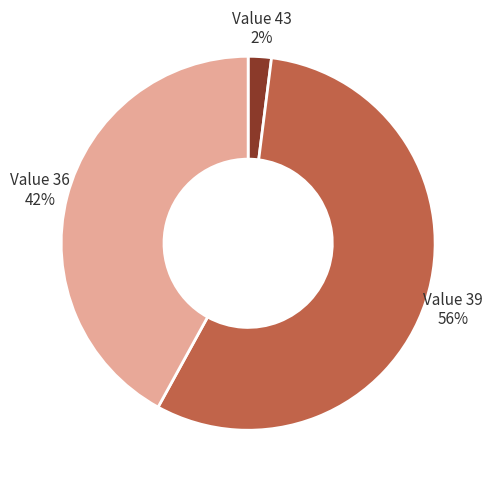

To the nearest percent, what is the average slice percentage?

33%